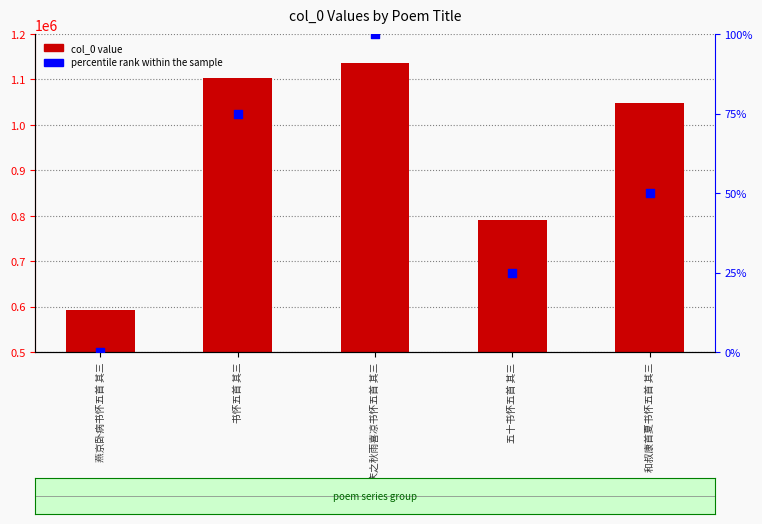

Which series reaches the maximum Y coordinate?

col_0